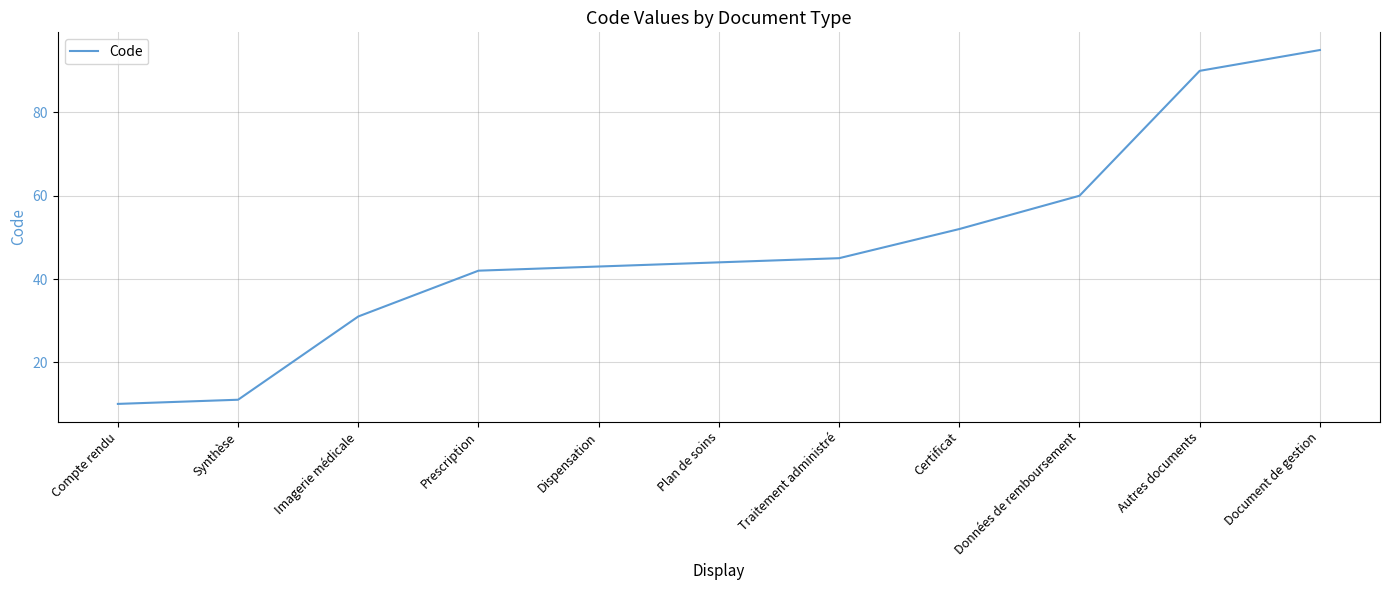

What is the change in value from Dispensation to Certificat?

+9